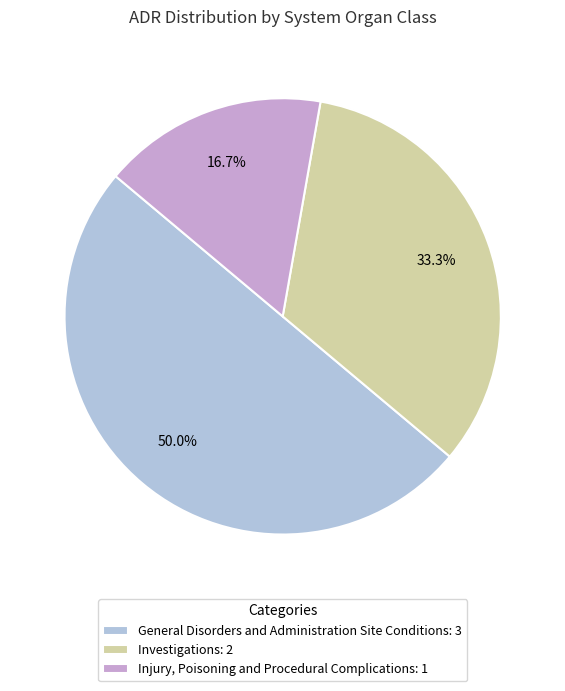

How many slices are in this pie chart?

3